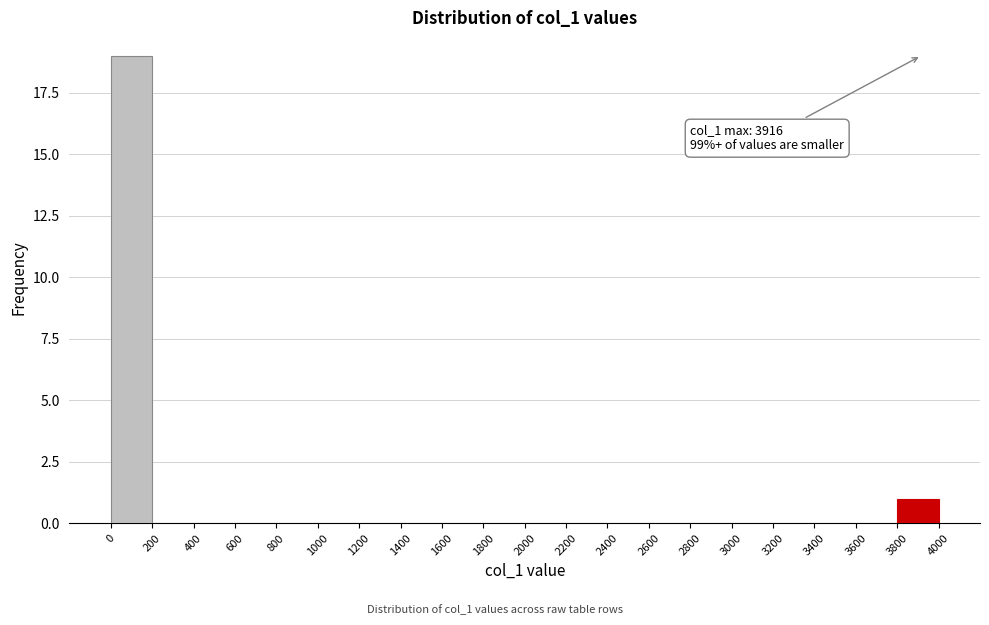

Which range on the x-axis has the tallest bar?

0 to 200